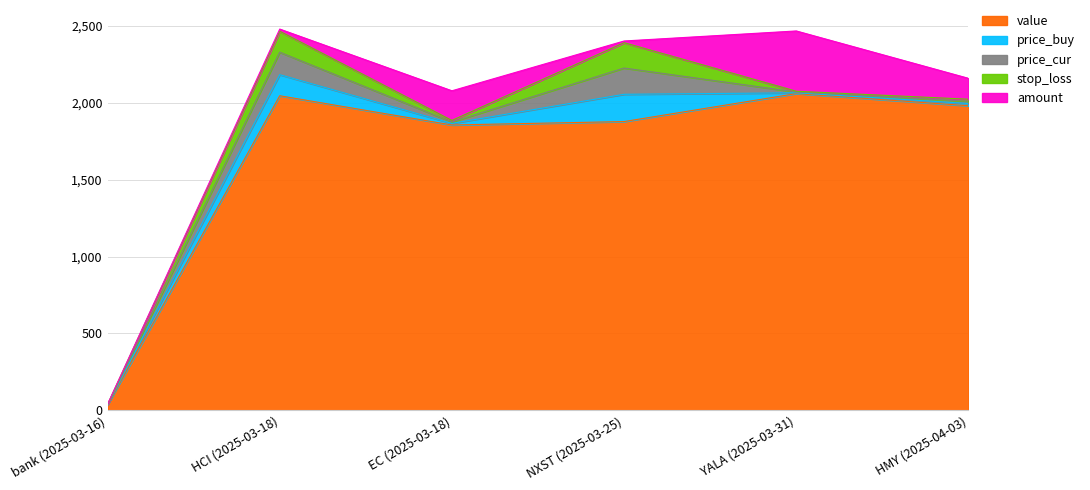

What is the minimum value for price_cur?

1.0